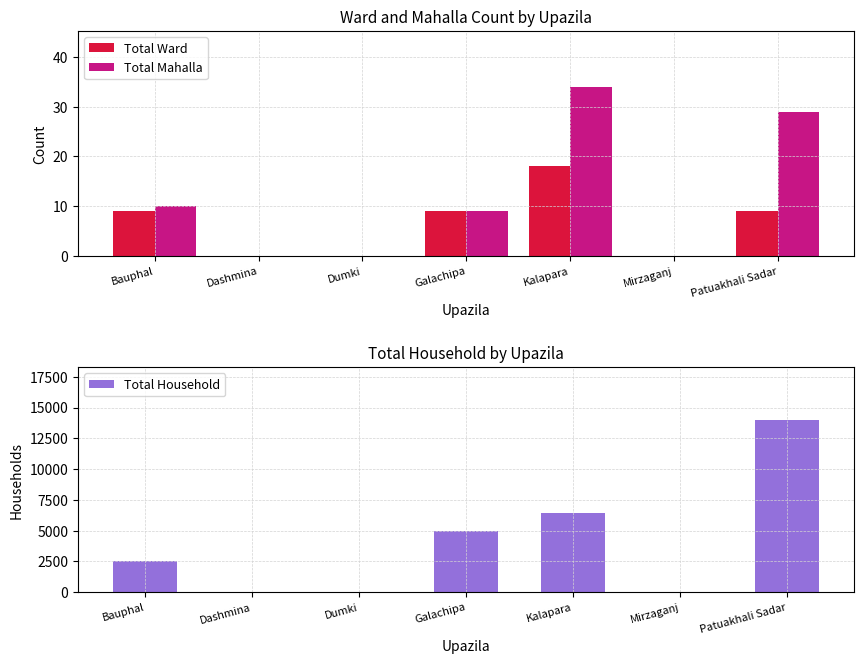

How many bars are there in each group?

3